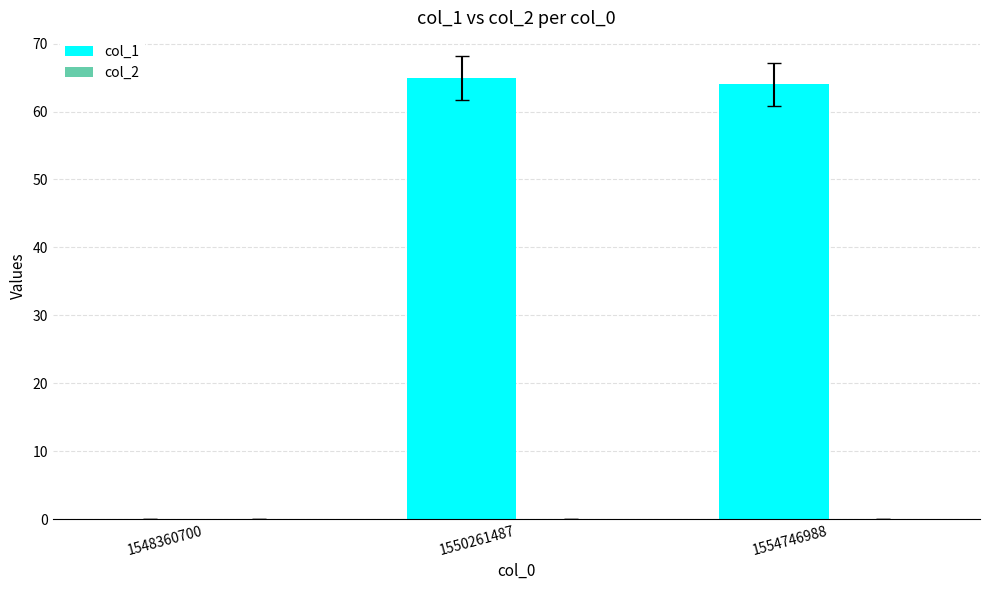

What is the approximate value at 1550261487, to the nearest 5?

65